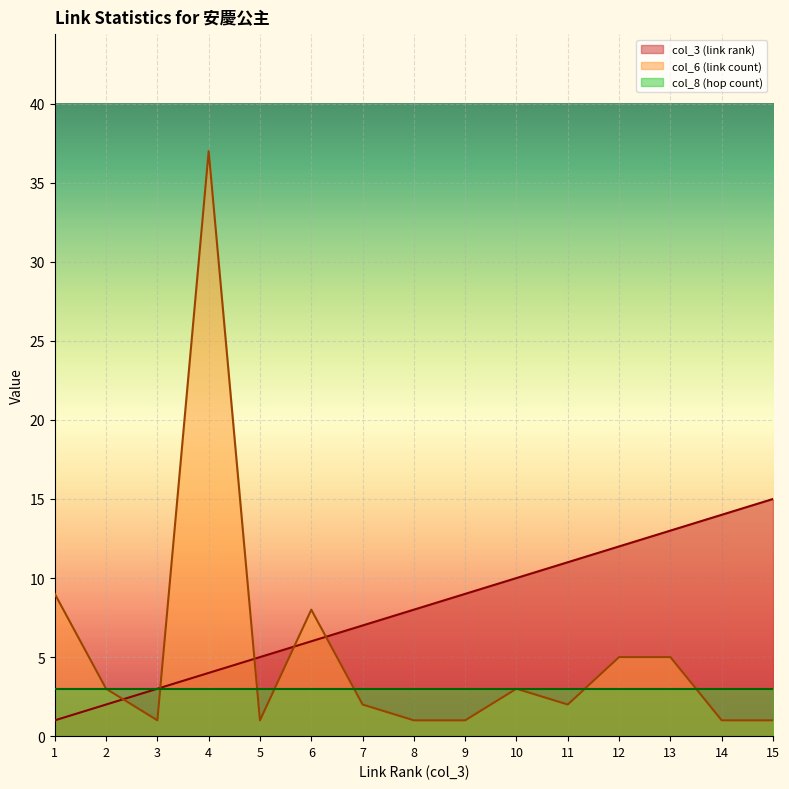

True or false: col_6 (link count) has more than 2 interior local peaks.

True